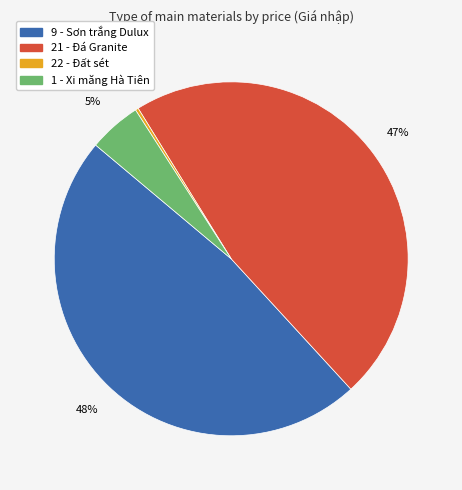

Is there a majority slice in this chart?

No